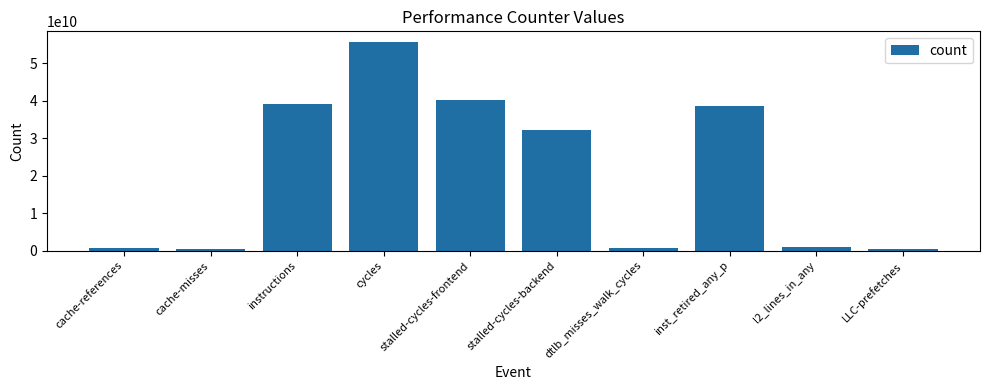

What is the difference between the values at cache-references and instructions?

38383907540